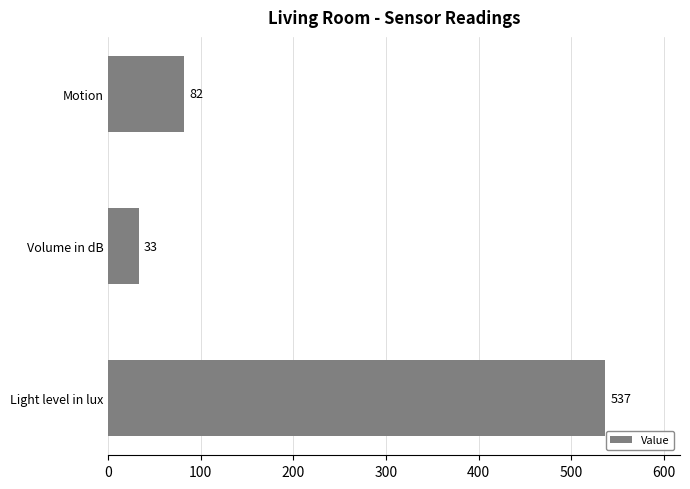

Where is the data nearest to the value 285?

Motion